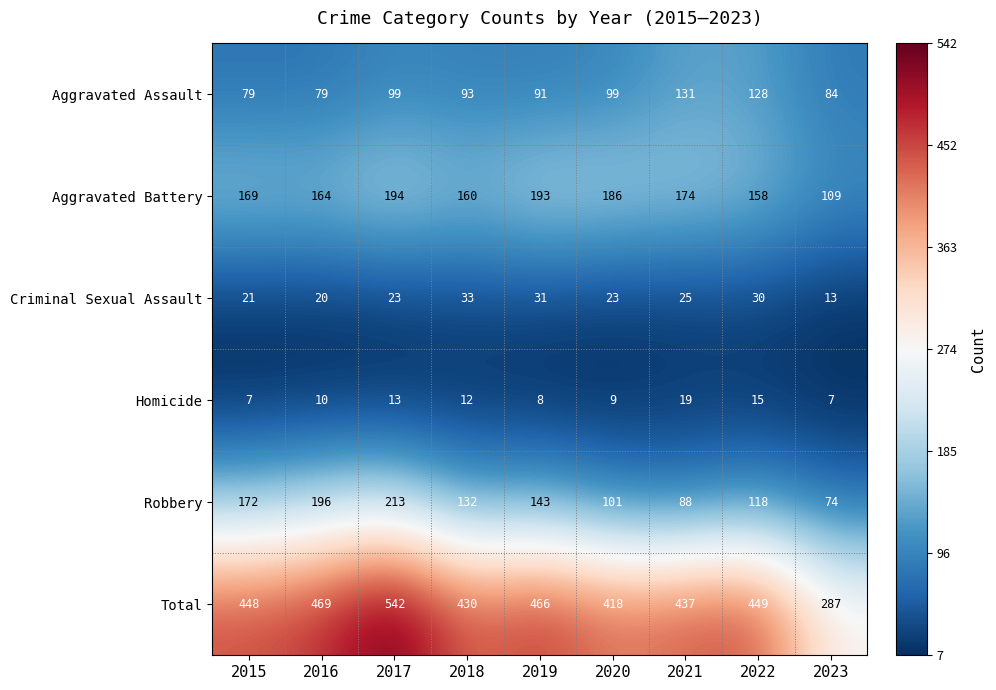

The Aggravated Battery series shows 193 at 2019. True or false?

True